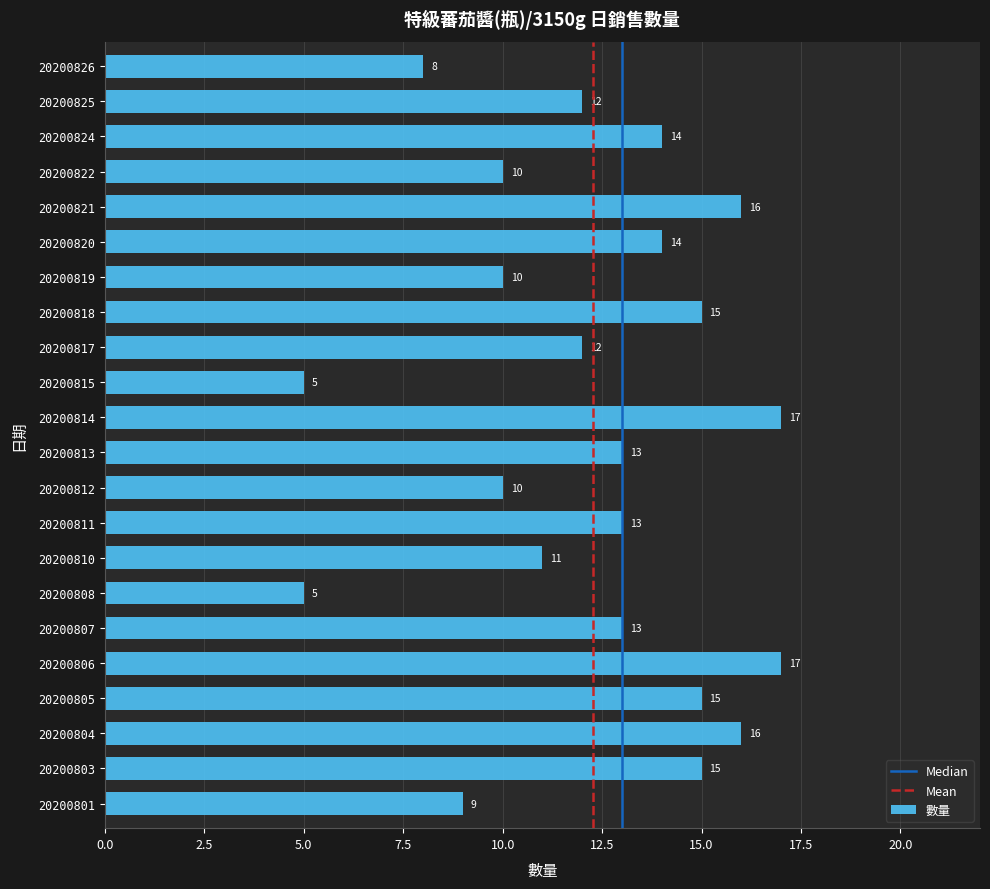

What is the sum of the values at 20200818 and 20200815?

20